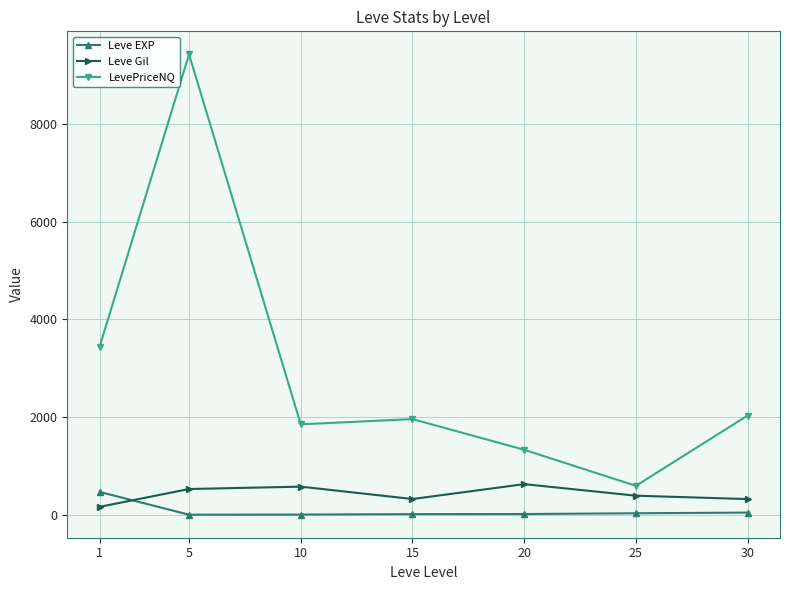

At which category does LevePriceNQ reach its first local peak?

5